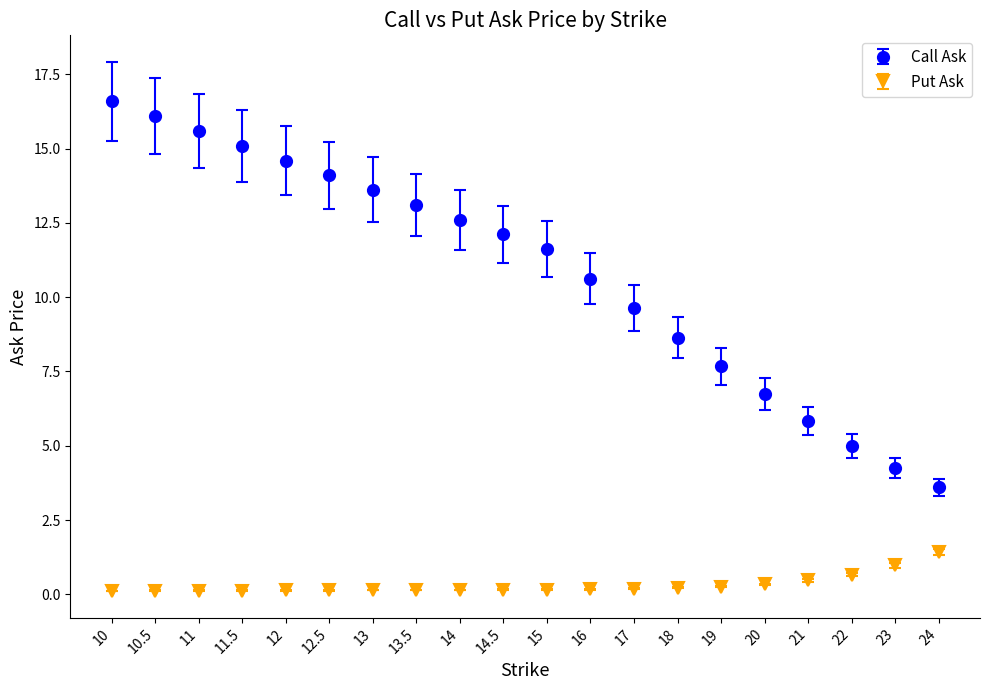

Which series has the largest total across all categories?

Call Ask